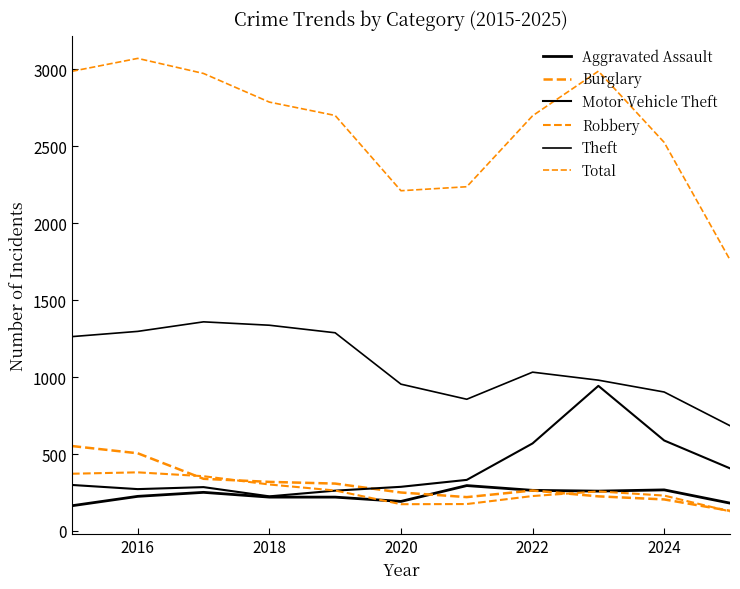

Does the chart display data point markers on the line(s)?

No